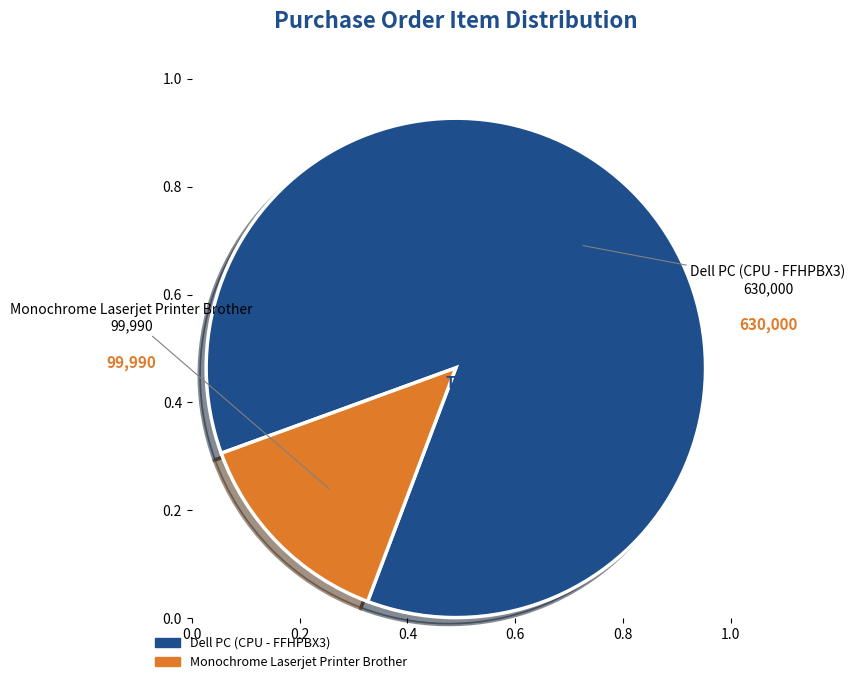

Between Dell PC (CPU - FFHPBX3) and Monochrome Laserjet Printer Brother, which is larger?

Dell PC (CPU - FFHPBX3)